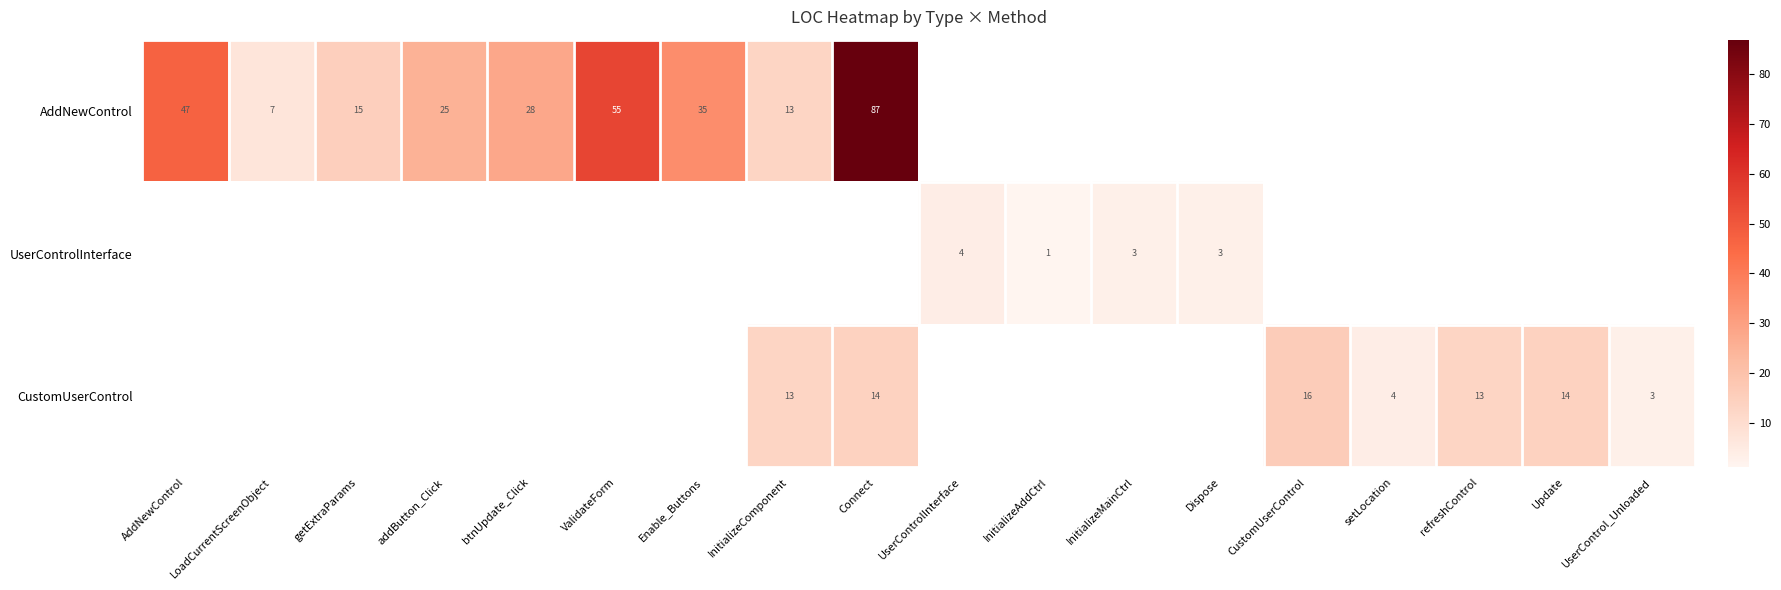

The CustomUserControl series shows 4 at setLocation. True or false?

True